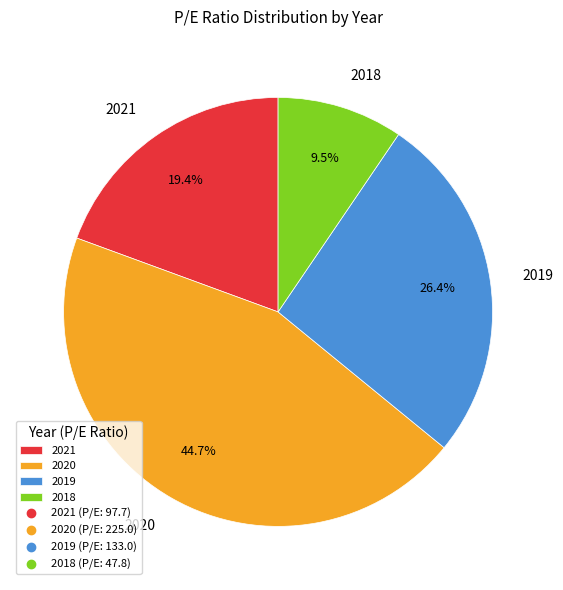

Rank the categories by value from lowest to highest.

2018, 2021, 2019, 2020